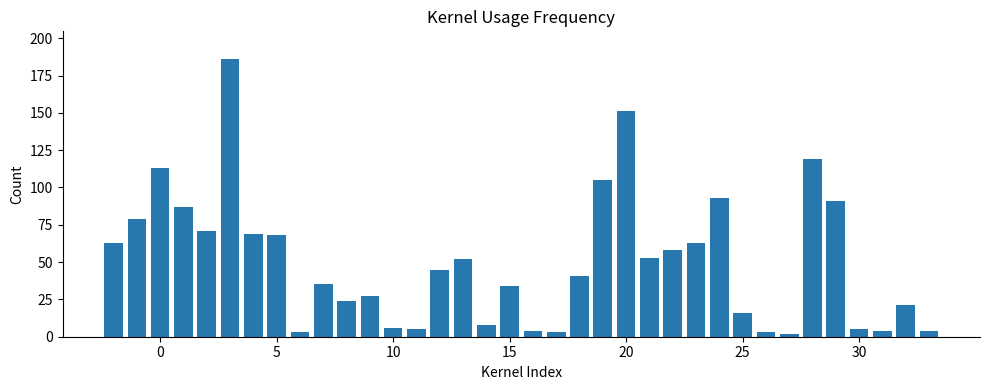

What is the greatest value displayed?

186